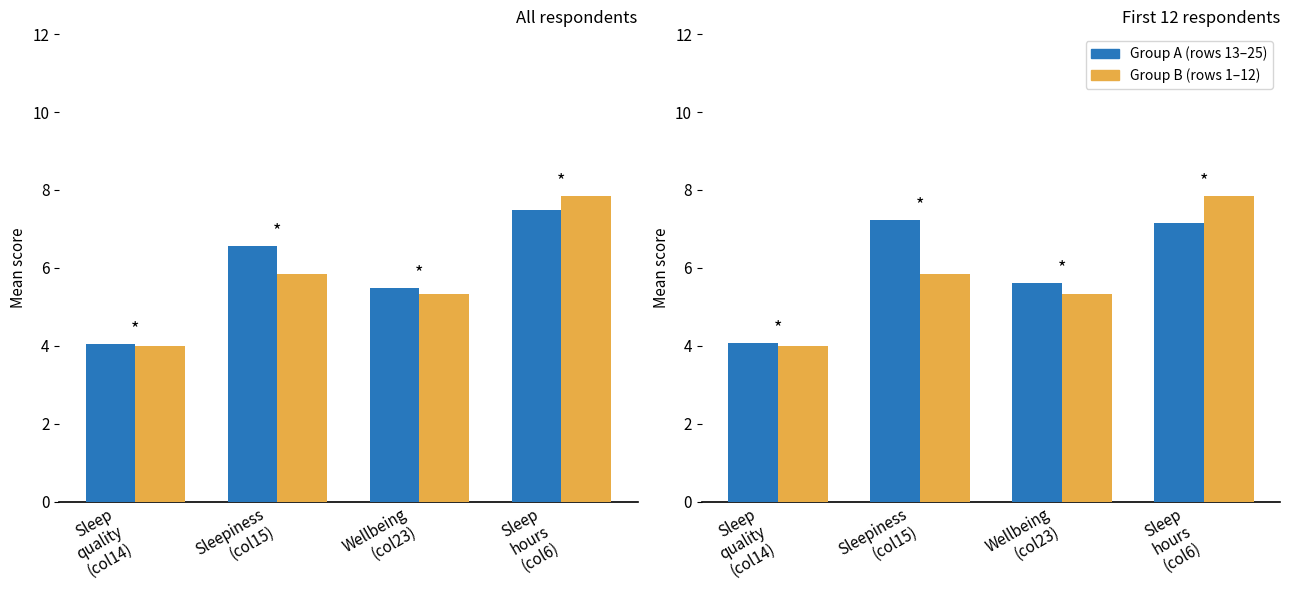

Rank the series by their average value, from highest to lowest.

Group A (all), Group B (subset)